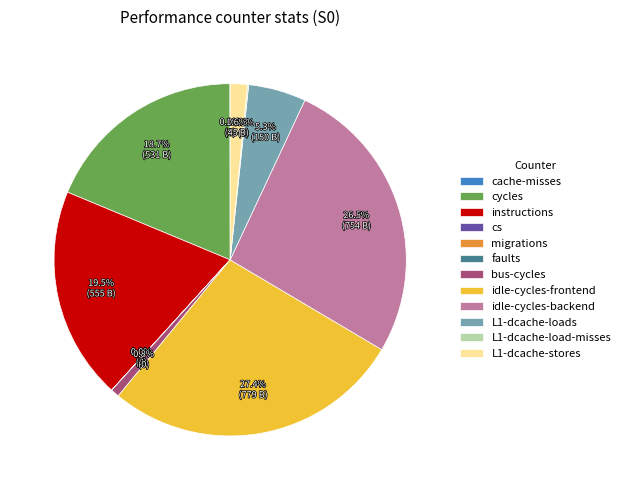

Does any single category account for the majority?

No